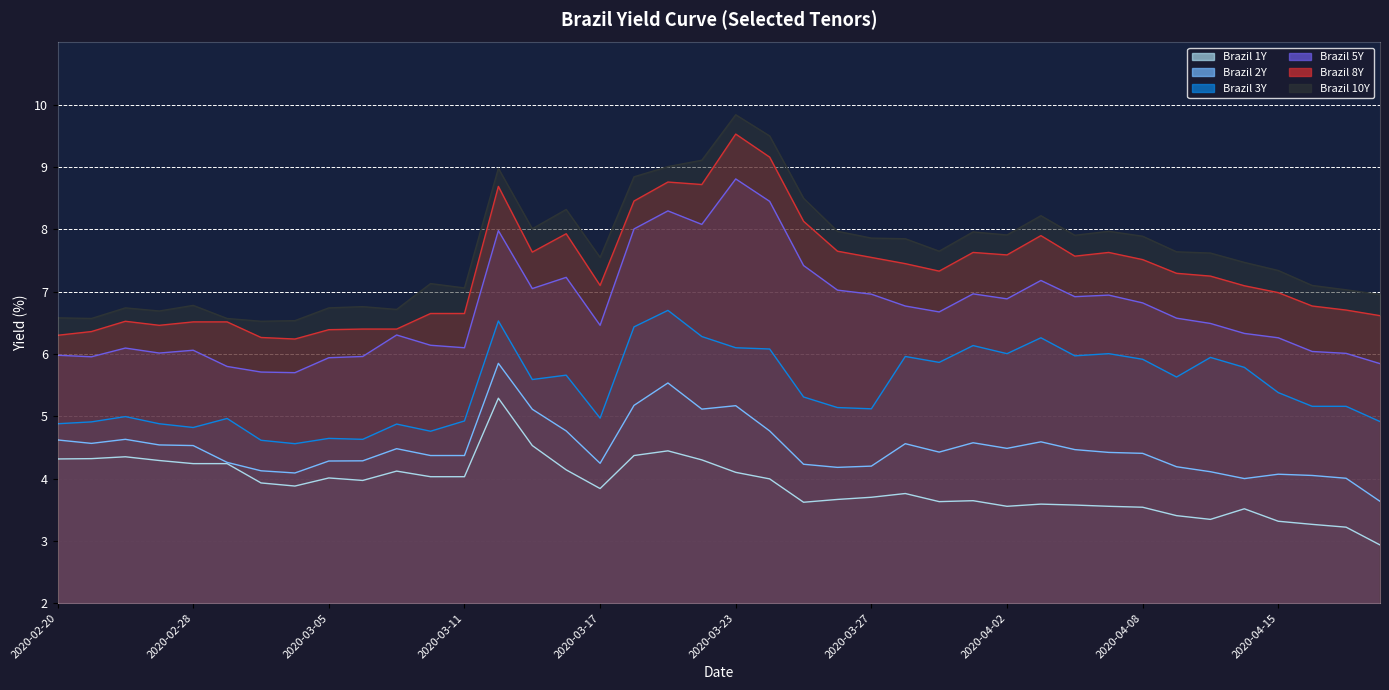

At how many categories does at least one series exceed 4?

40